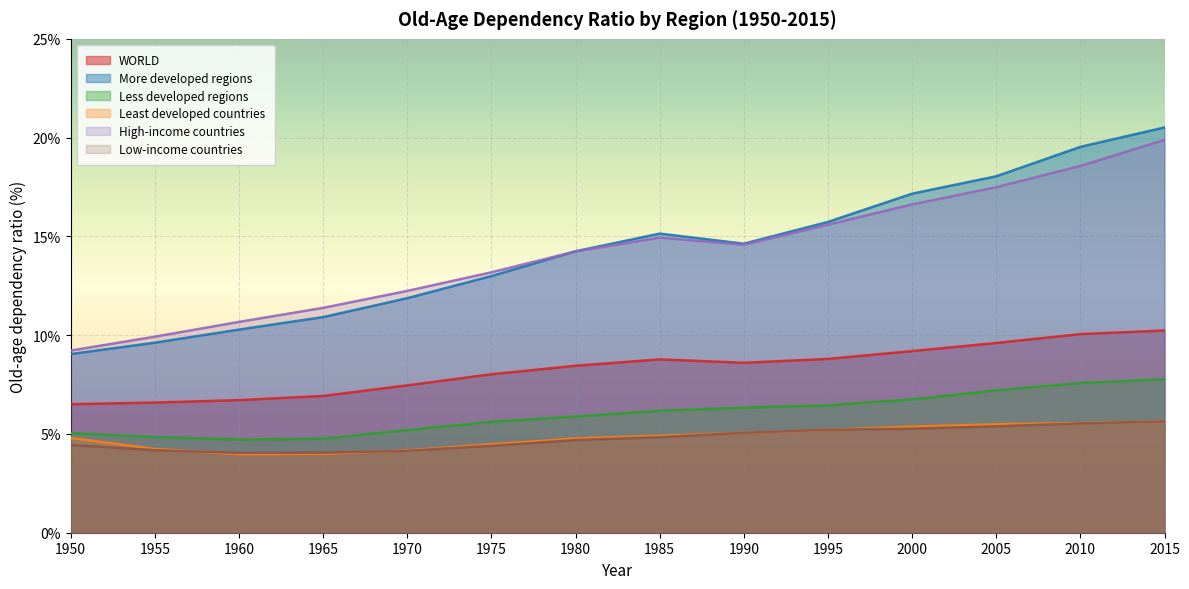

Reading left to right, extract all data points from this chart.

WORLD: 1950=6.5	1955=6.6	1960=6.7	1965=6.9	1970=7.5	1975=8.0	1980=8.5	1985=8.8	1990=8.6	1995=8.8	2000=9.2	2005=9.6	2010=10.1	2015=10.2
More developed regions: 1950=9.0	1955=9.6	1960=10.3	1965=10.9	1970=11.9	1975=13.0	1980=14.2	1985=15.1	1990=14.6	1995=15.7	2000=17.2	2005=18.0	2010=19.5	2015=20.5
Less developed regions: 1950=5.0	1955=4.8	1960=4.7	1965=4.8	1970=5.2	1975=5.6	1980=5.9	1985=6.2	1990=6.3	1995=6.5	2000=6.7	2005=7.2	2010=7.6	2015=7.8
Least developed countries: 1950=4.8	1955=4.2	1960=4.0	1965=4.0	1970=4.2	1975=4.5	1980=4.8	1985=4.9	1990=5.1	1995=5.2	2000=5.4	2005=5.5	2010=5.5	2015=5.6
High-income countries: 1950=9.2	1955=9.9	1960=10.7	1965=11.4	1970=12.2	1975=13.2	1980=14.2	1985=14.9	1990=14.6	1995=15.6	2000=16.6	2005=17.5	2010=18.6	2015=19.9
Low-income countries: 1950=4.4	1955=4.2	1960=4.0	1965=4.1	1970=4.1	1975=4.4	1980=4.7	1985=4.8	1990=5.1	1995=5.2	2000=5.3	2005=5.4	2010=5.5	2015=5.6